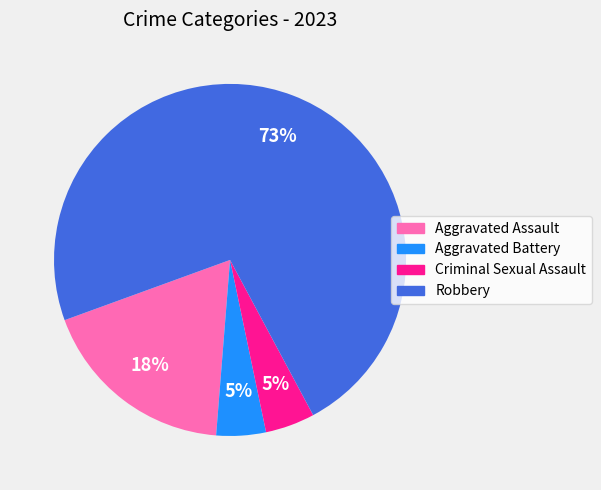

Is the sum of Aggravated Battery and Robbery greater than half?

Yes